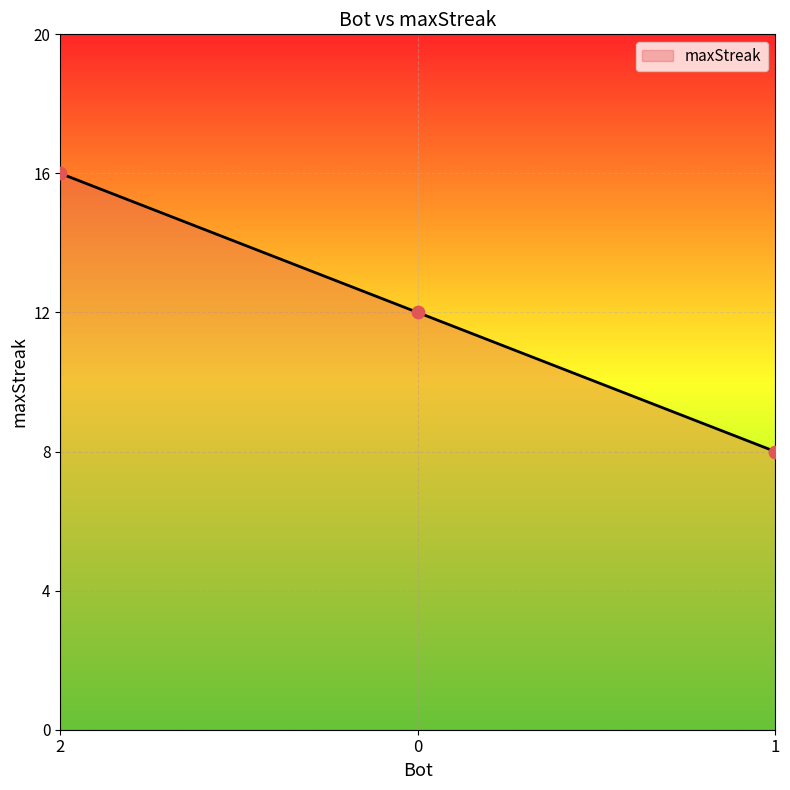

What is the ratio of the value at 0 to the value at 1?

1.5